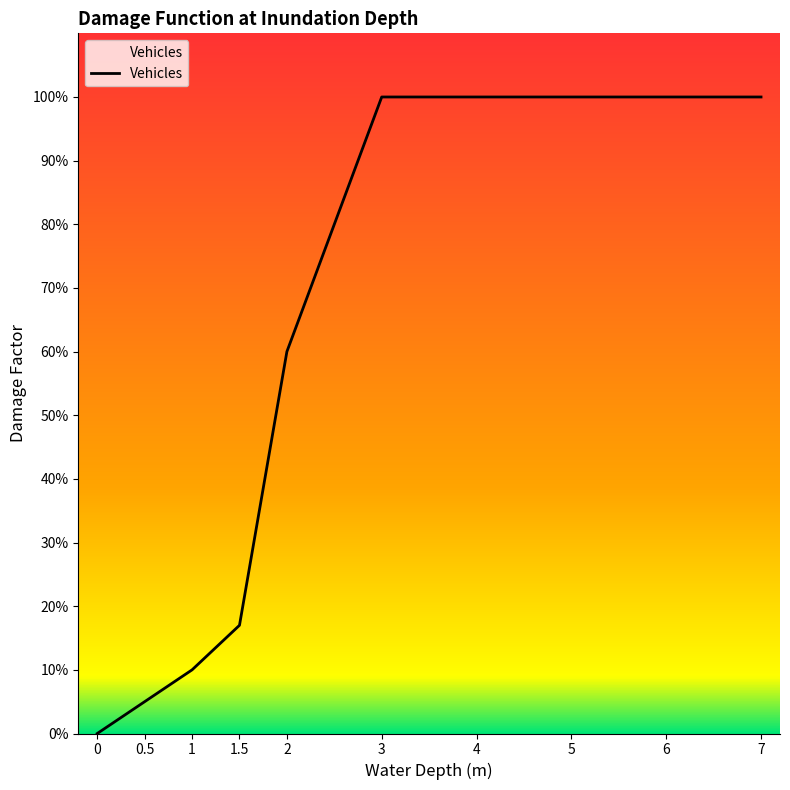

Does the chart have visible grid lines?

No